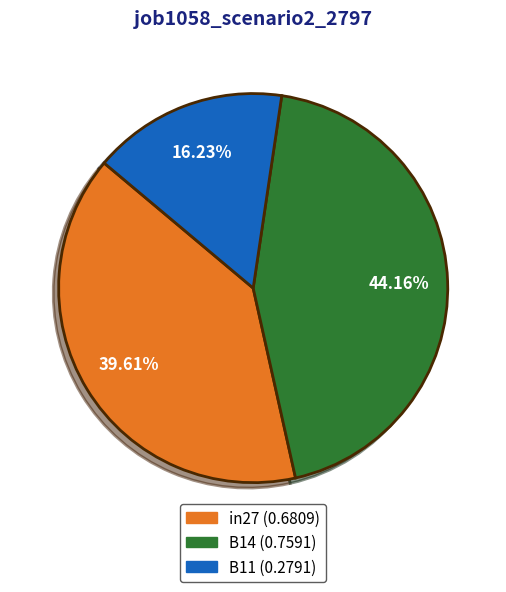

What portion of the pie excludes in27?

60.4%